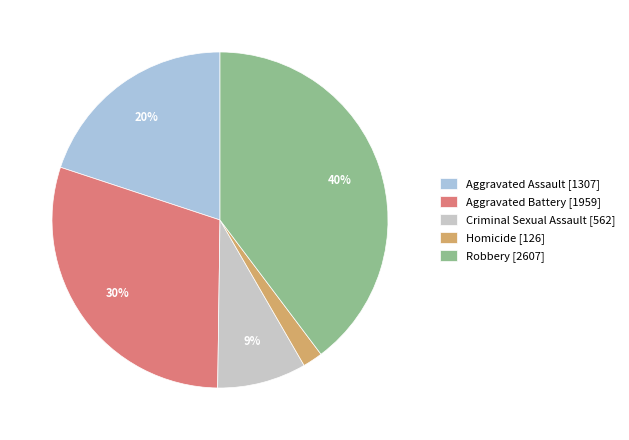

Do Homicide [126] and Aggravated Battery [1959] together represent more than half of the pie?

No